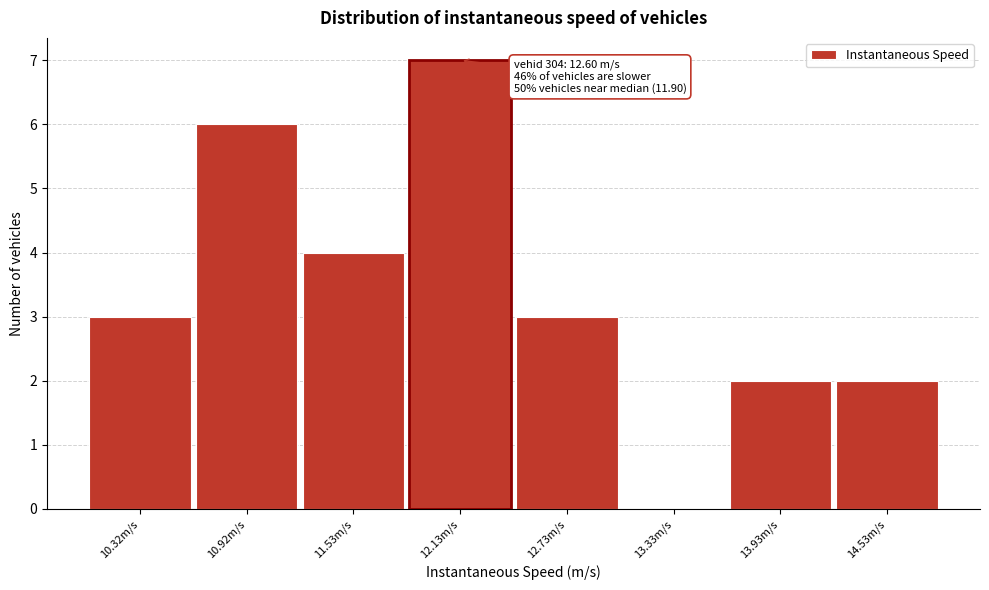

Reading left to right, what are all the values shown in this chart?

10.32m/s=3	10.92m/s=6	11.53m/s=4	12.13m/s=7	12.73m/s=3	13.33m/s=0	13.93m/s=2	14.53m/s=2